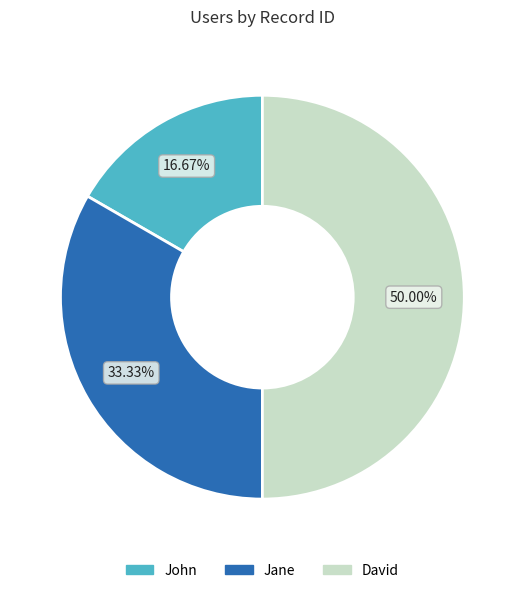

Is John the majority of the pie?

No